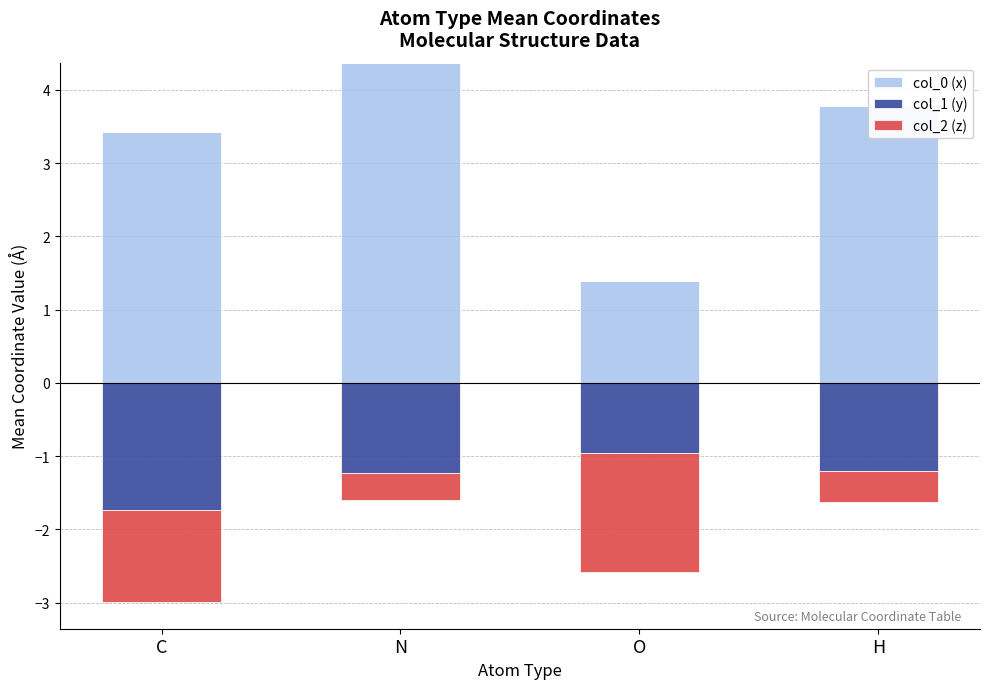

At which category is the sum across all series the highest?

N